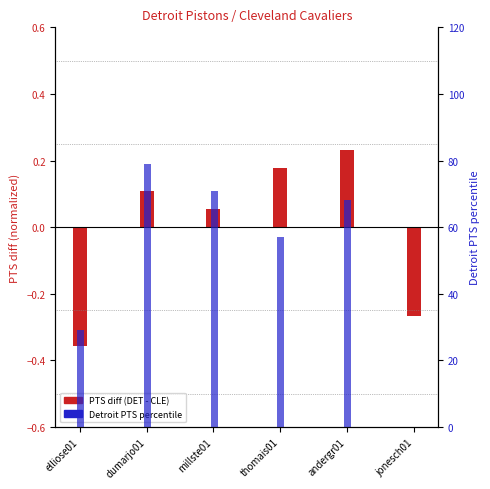

What is the highest value of the Detroit PTS percentile series?

79.0